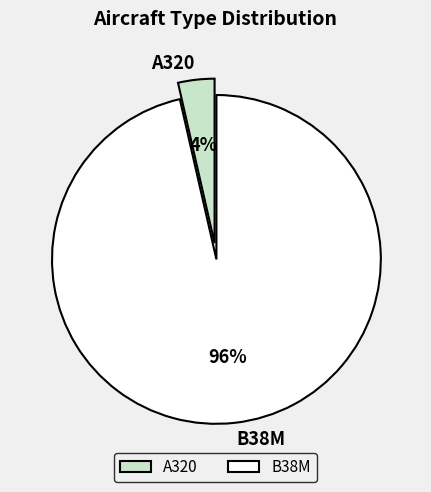

True or false: A320 accounts for 4% of the total.

True